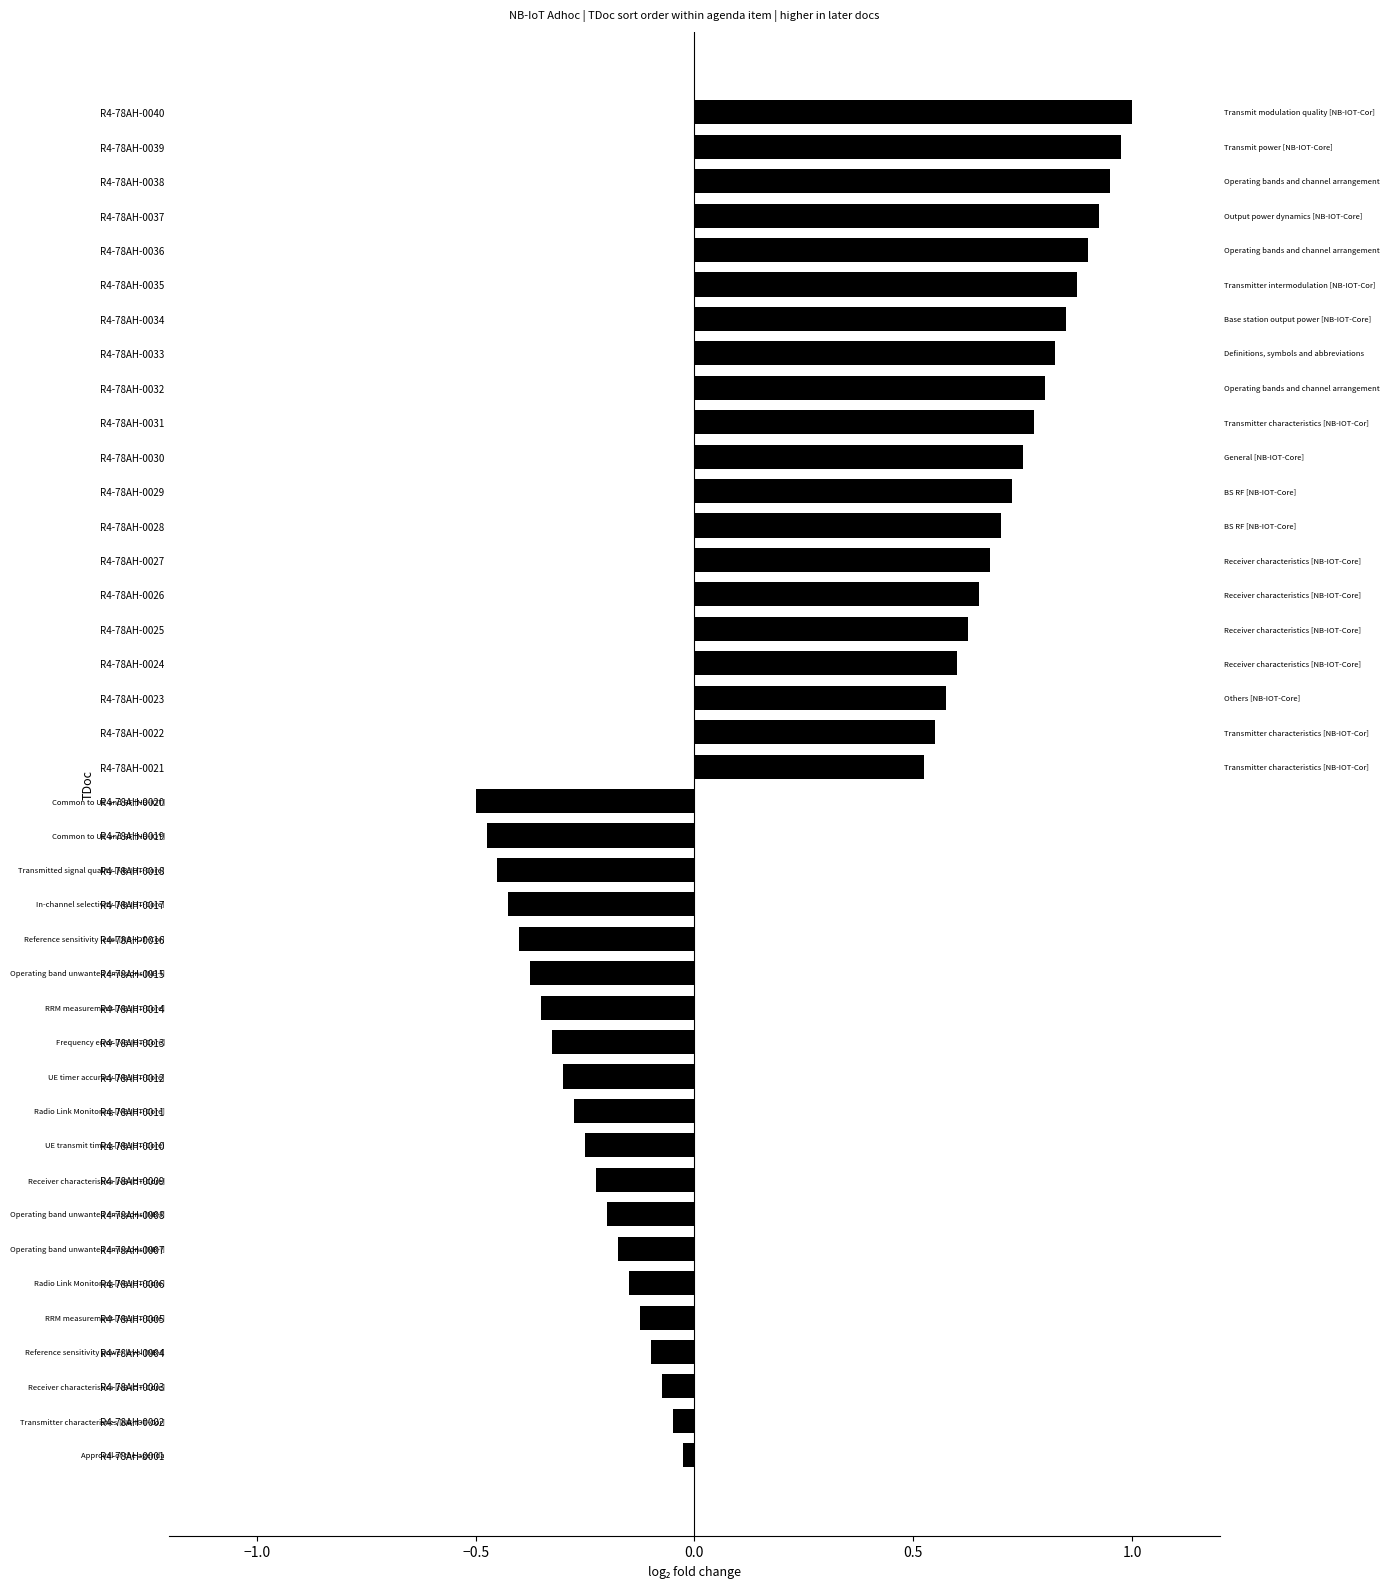

What is the sum of all values?

10.0